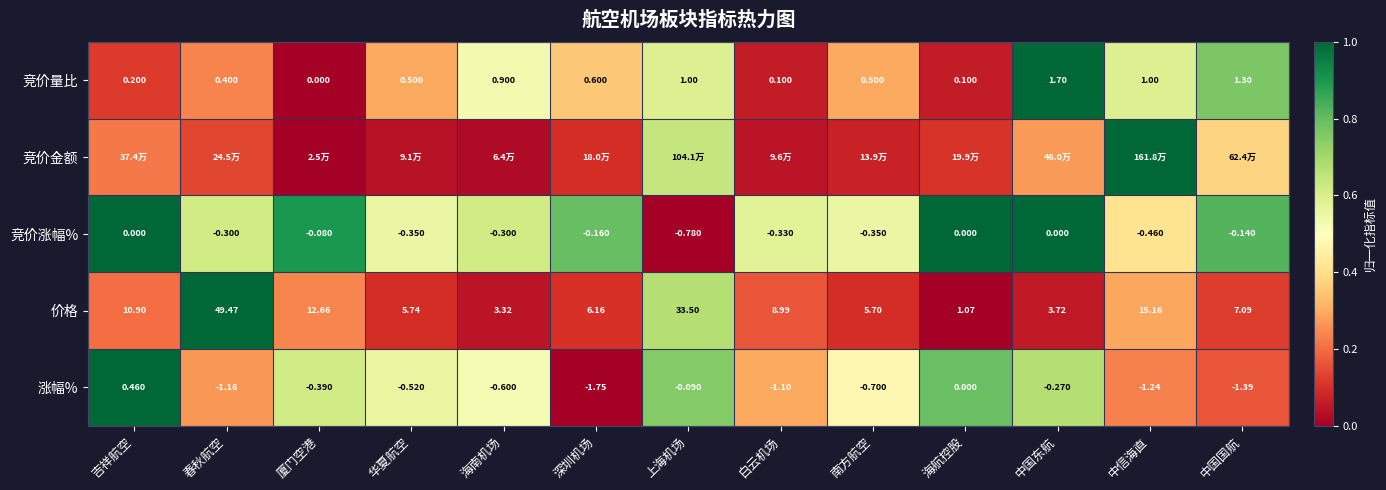

Is the value of 价格 at 中信海直 greater than the value of 竞价涨幅% at 海航控股?

Yes